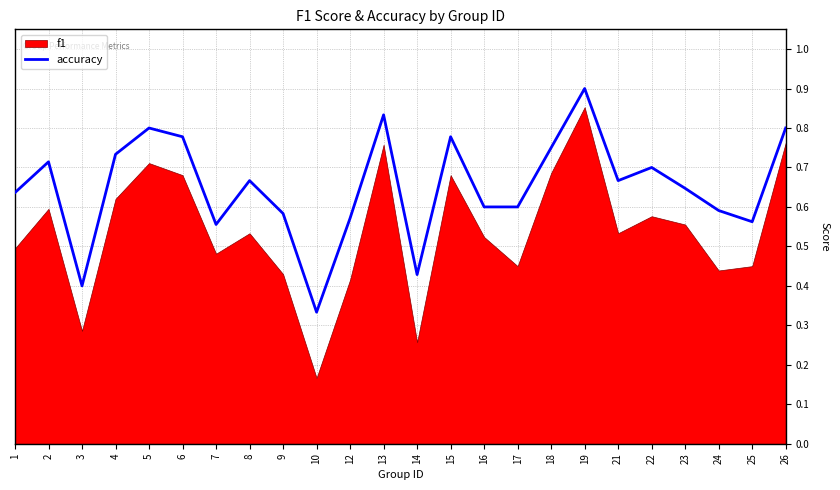

Which has a higher value, 18 or 8?

18